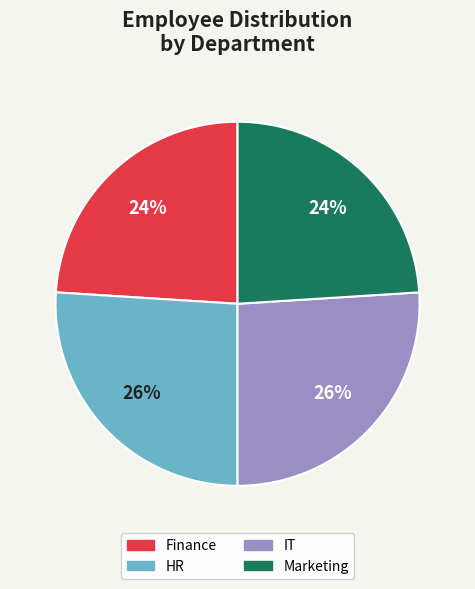

What is the ratio of the value at Finance to the value at Marketing?

1.0